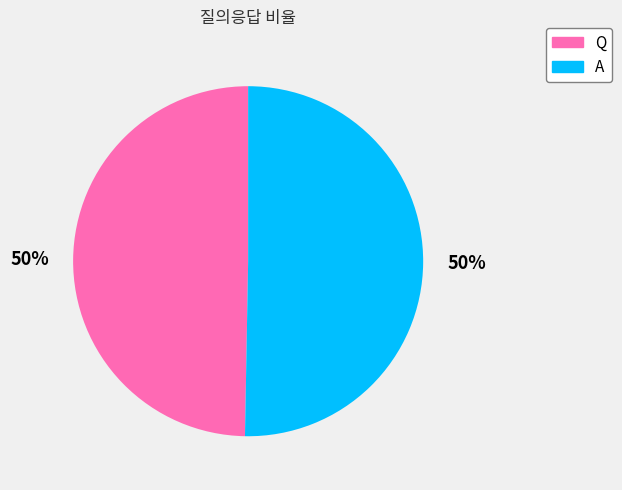

To the nearest percent, what is the combined percentage of Q and A?

100%